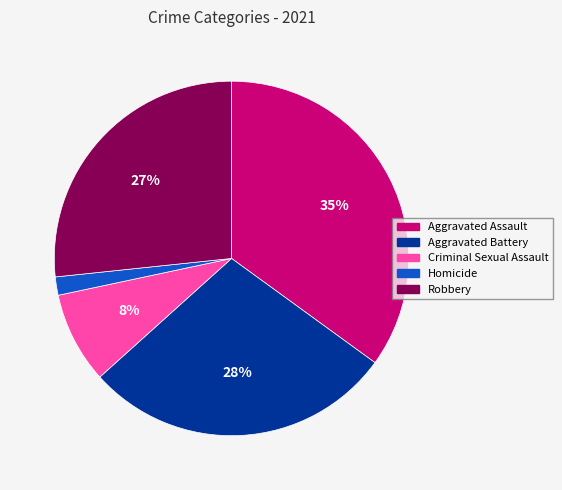

Does any single category account for the majority?

No